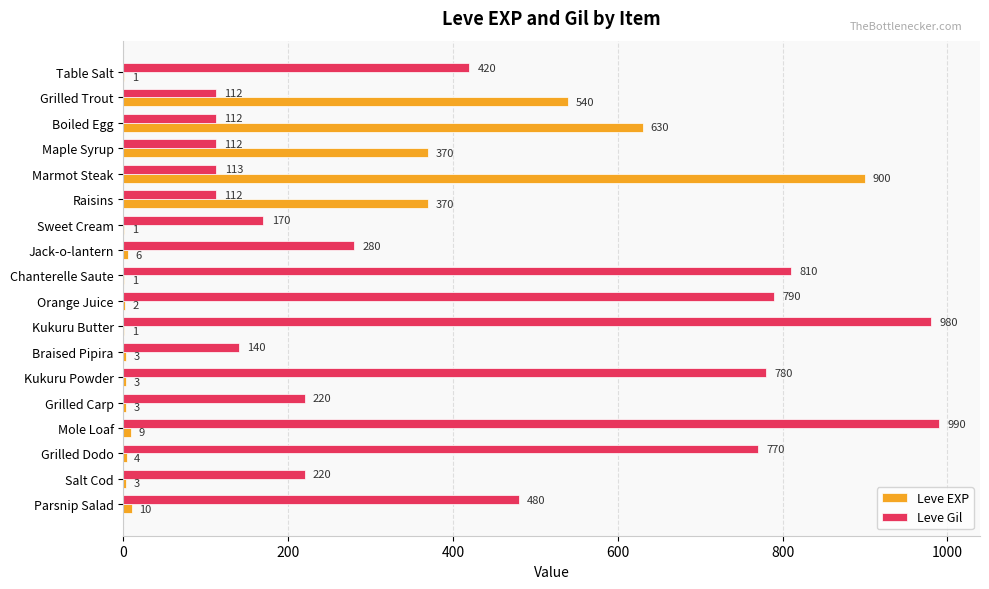

At which category is the sum across all series the highest?

Marmot Steak